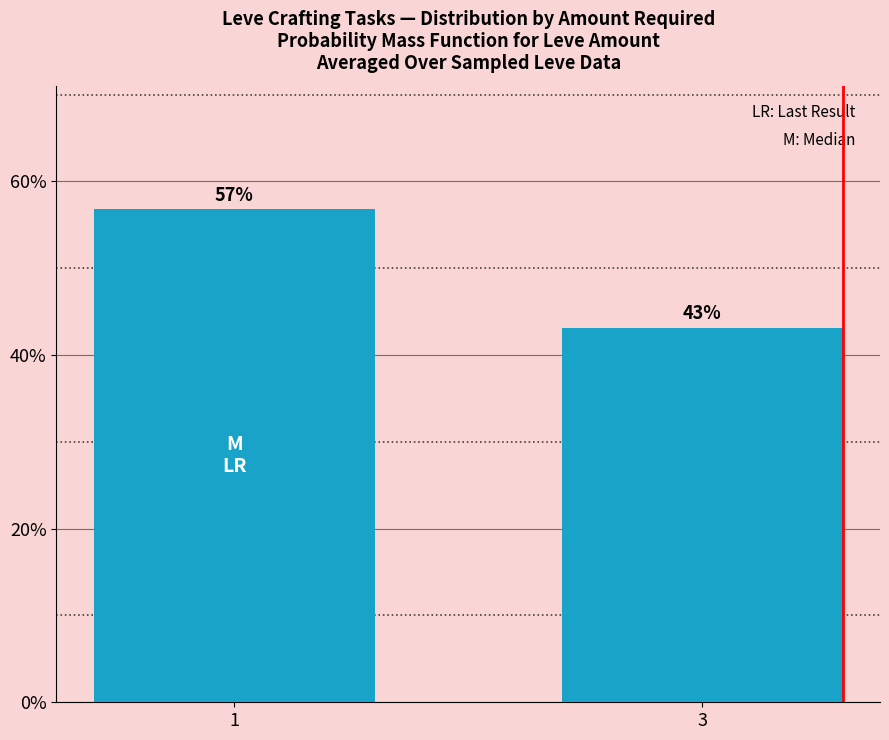

What is the change in value from 1 to 3?

-13.7